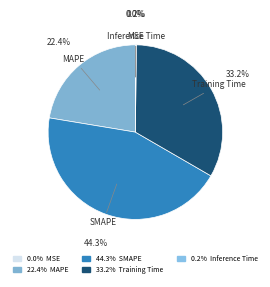

Do MAPE and SMAPE together represent more than half of the pie?

Yes